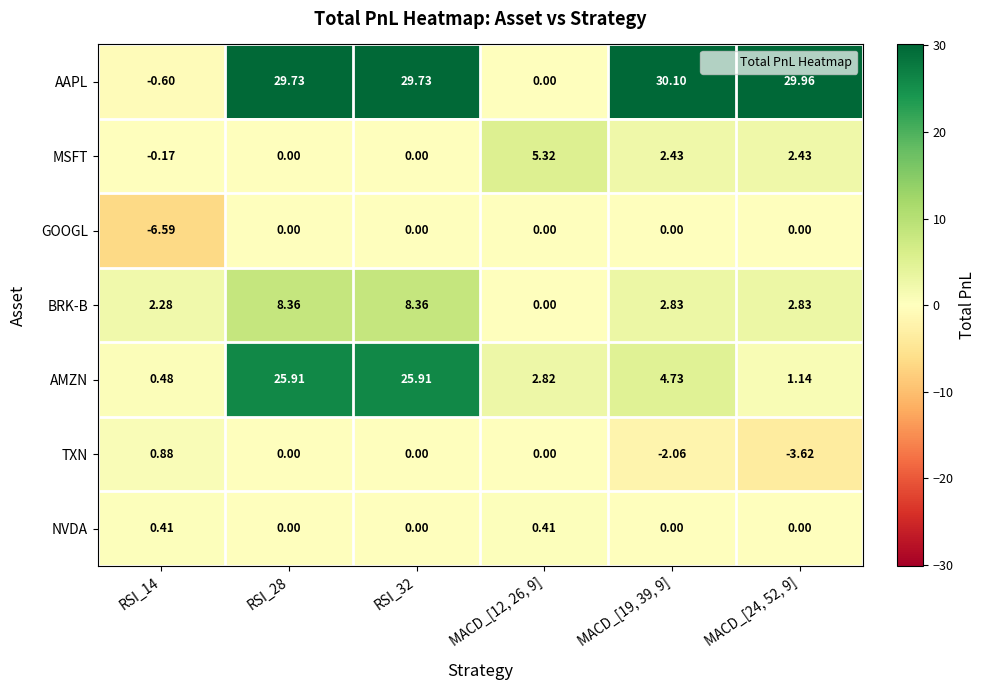

Is the value of AMZN at MACD_[24, 52, 9] greater than the value of BRK-B at MACD_[19, 39, 9]?

No